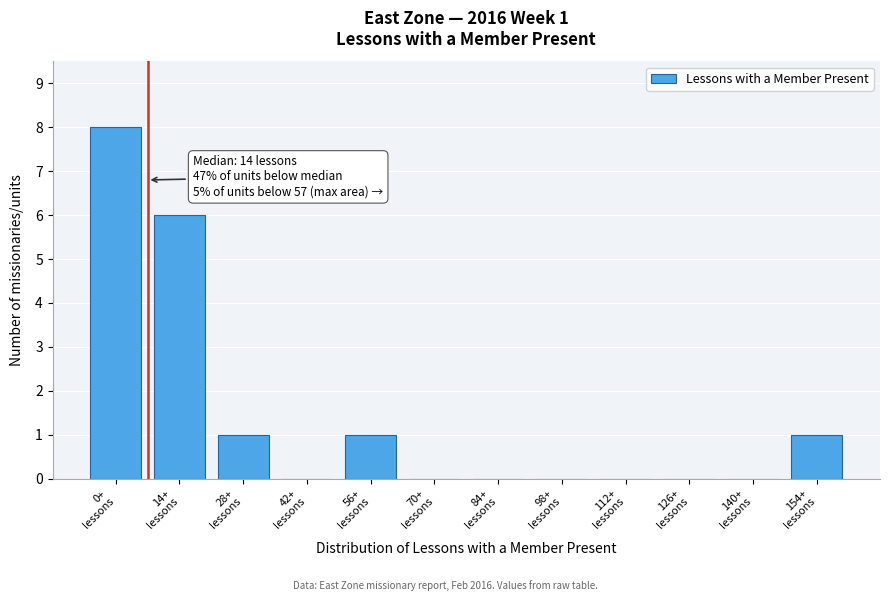

What is the sum of all values?

17